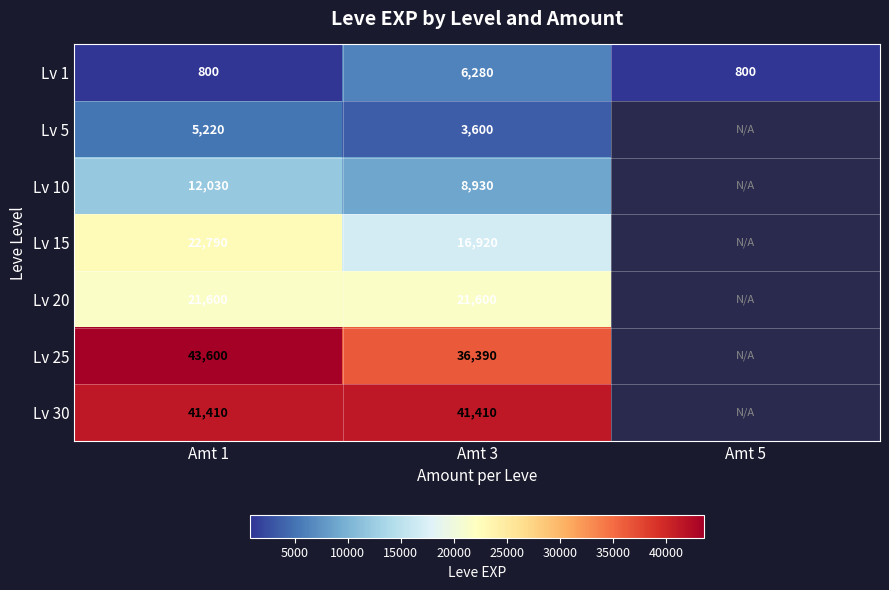

What is the smallest value displayed?

800.0